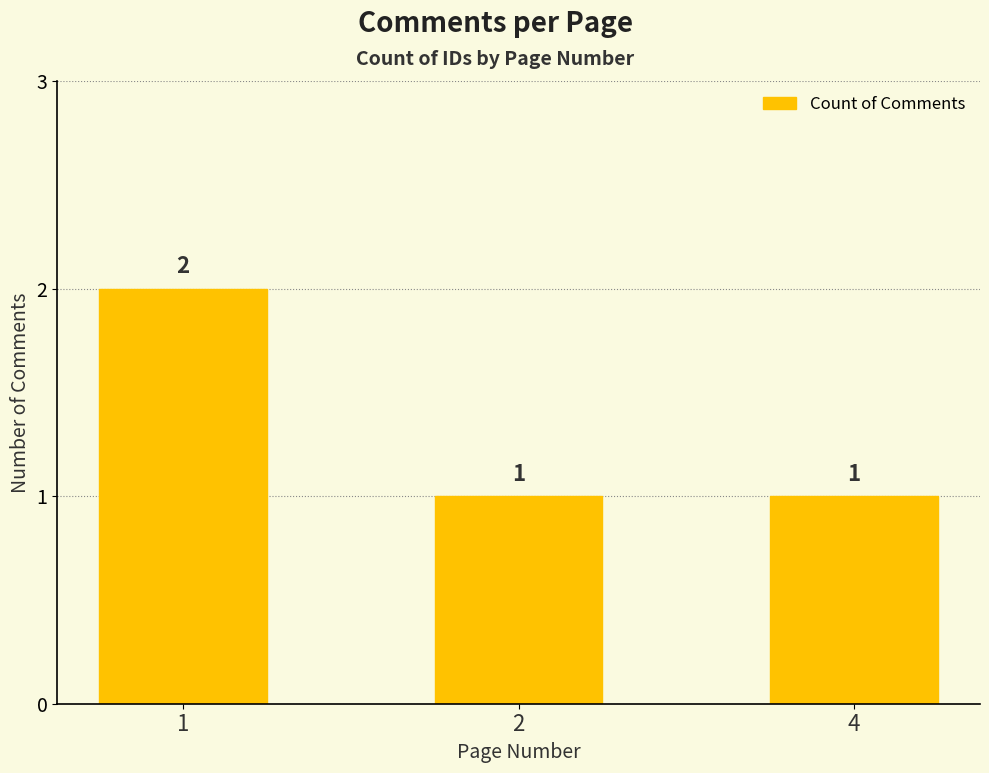

How many data points does each series have?

3